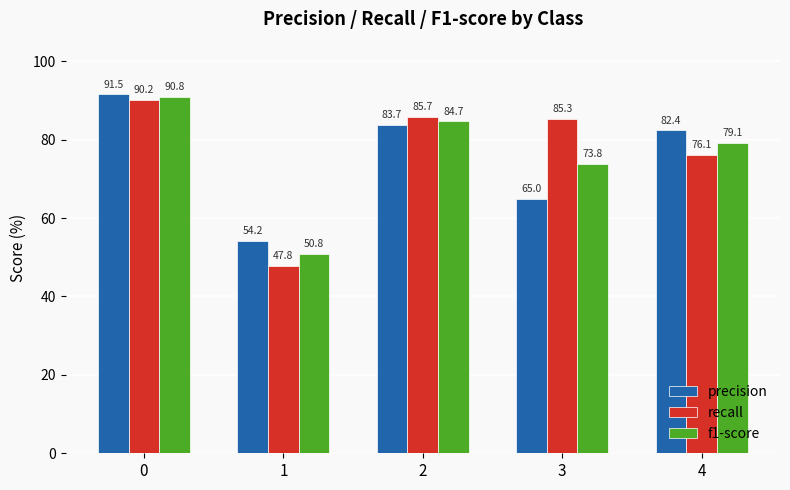

What is the total value across all series at 4?

237.6